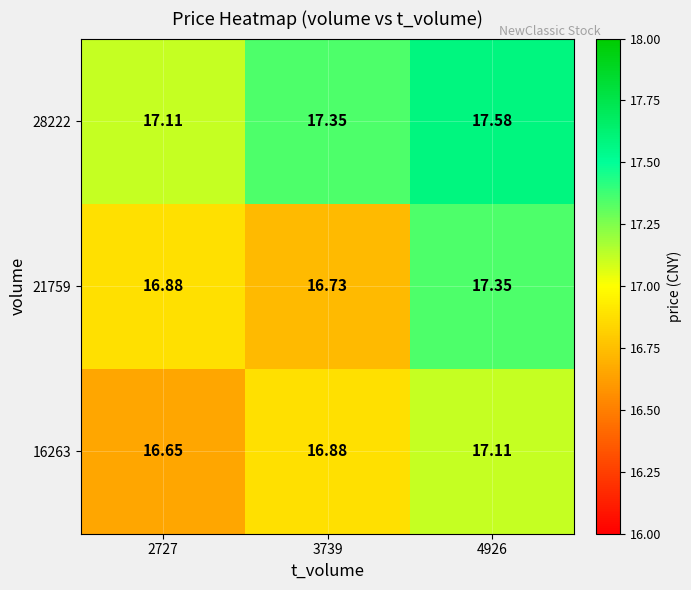

Which series has the widest spread of values?

21759